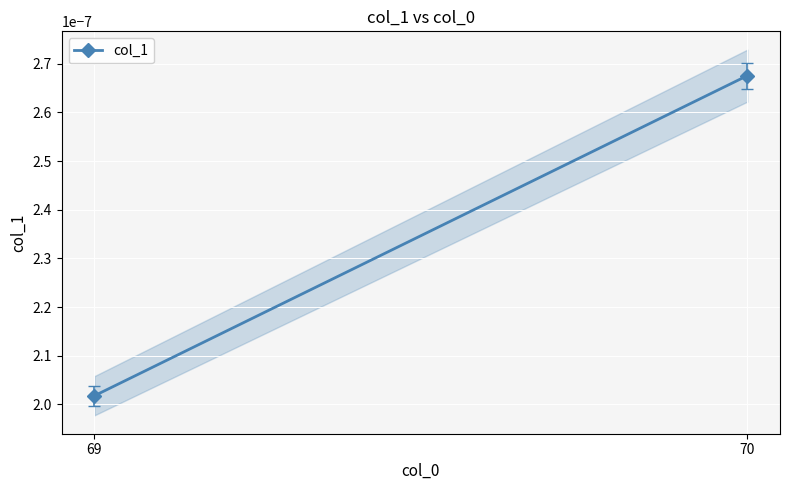

How many values are between 0 and 1?

2